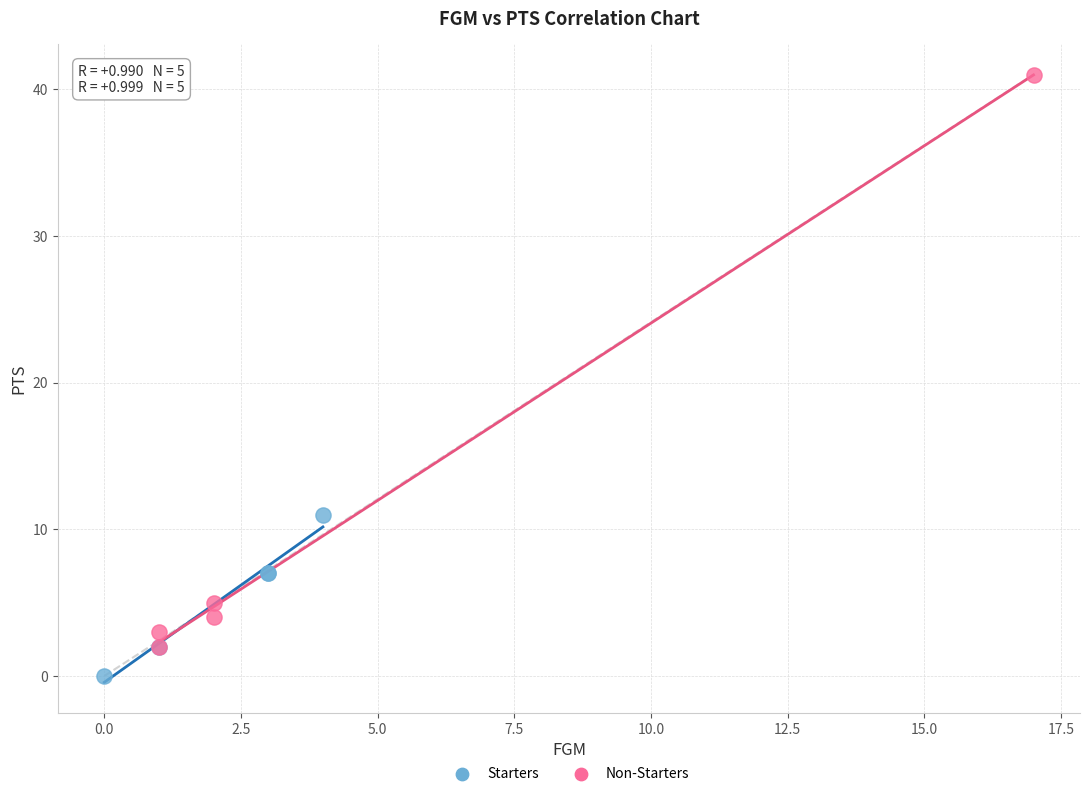

Which series has the widest spread of Y values?

Non-Starters